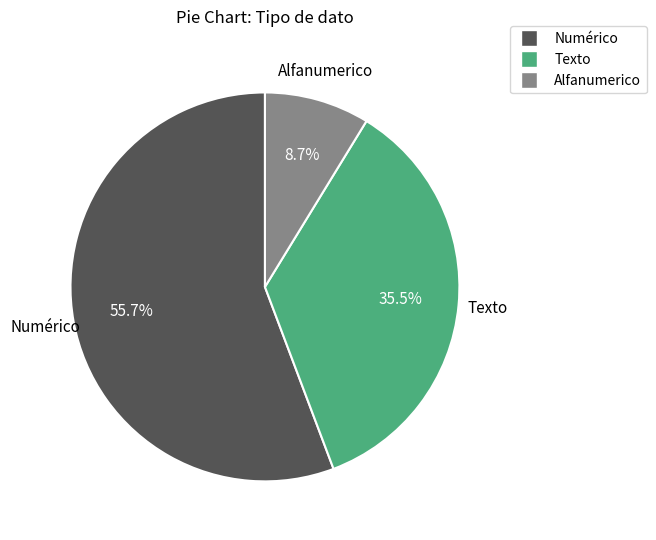

Is there a majority slice in this chart?

Yes